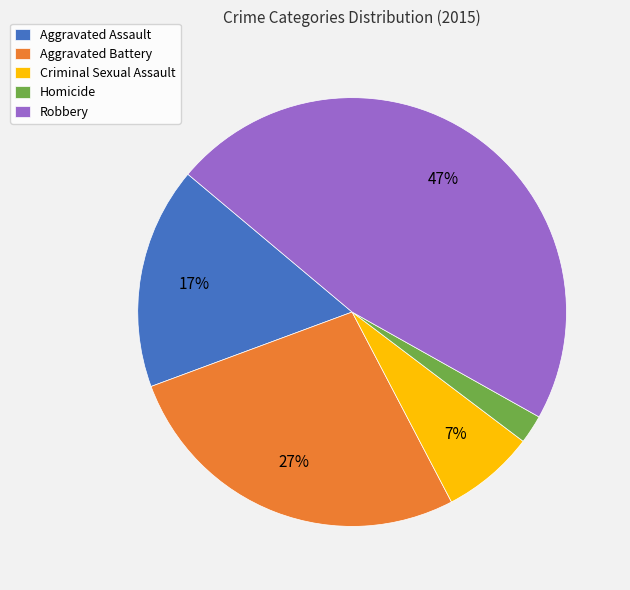

Is the sum of Aggravated Assault and Aggravated Battery greater than half?

No